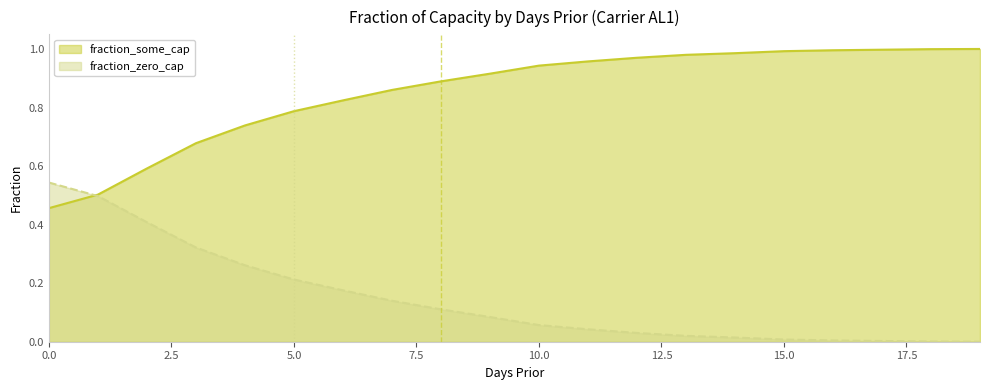

What is the highest value of the fraction_some_cap series?

0.5